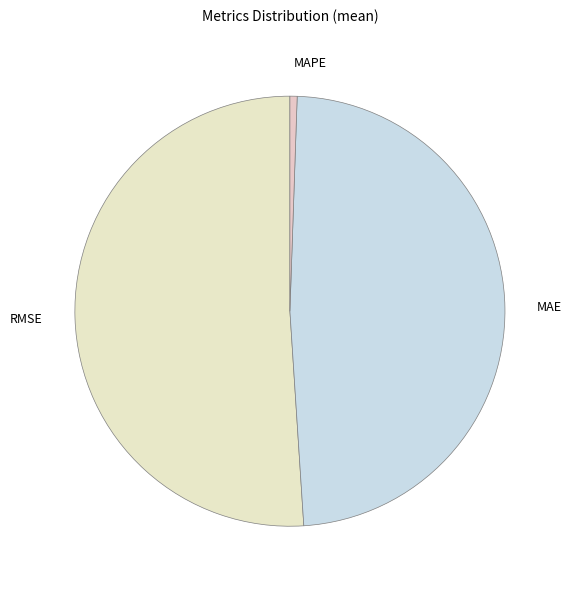

Rank the categories by value from highest to lowest.

RMSE, MAE, MAPE